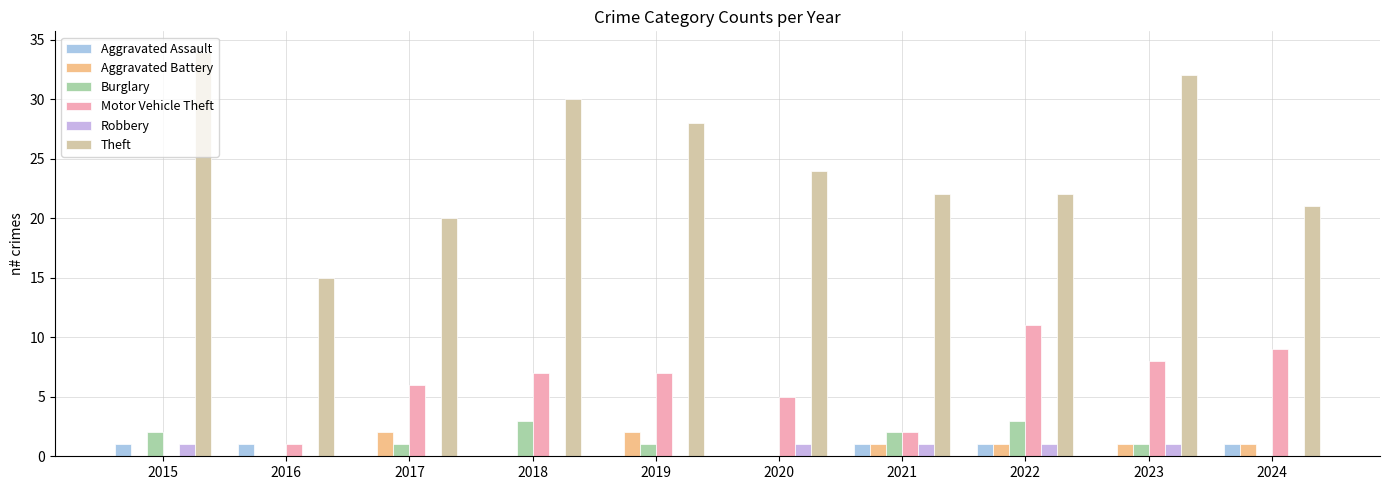

Are the bars grouped side by side (vs. stacked)?

Yes